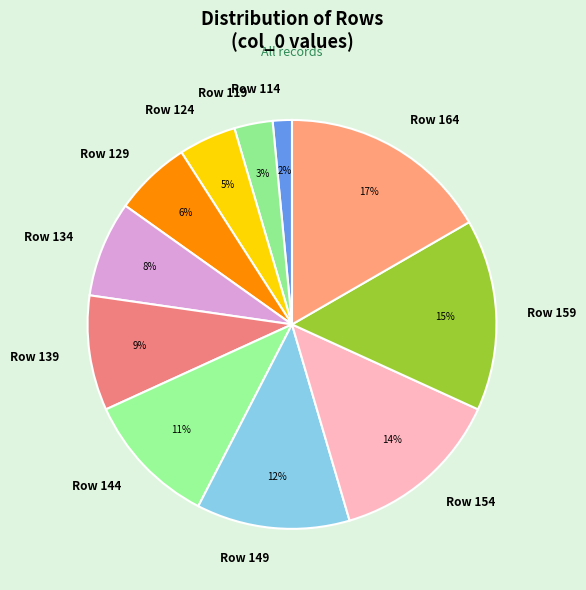

What is the smallest slice in the pie chart?

Row 114